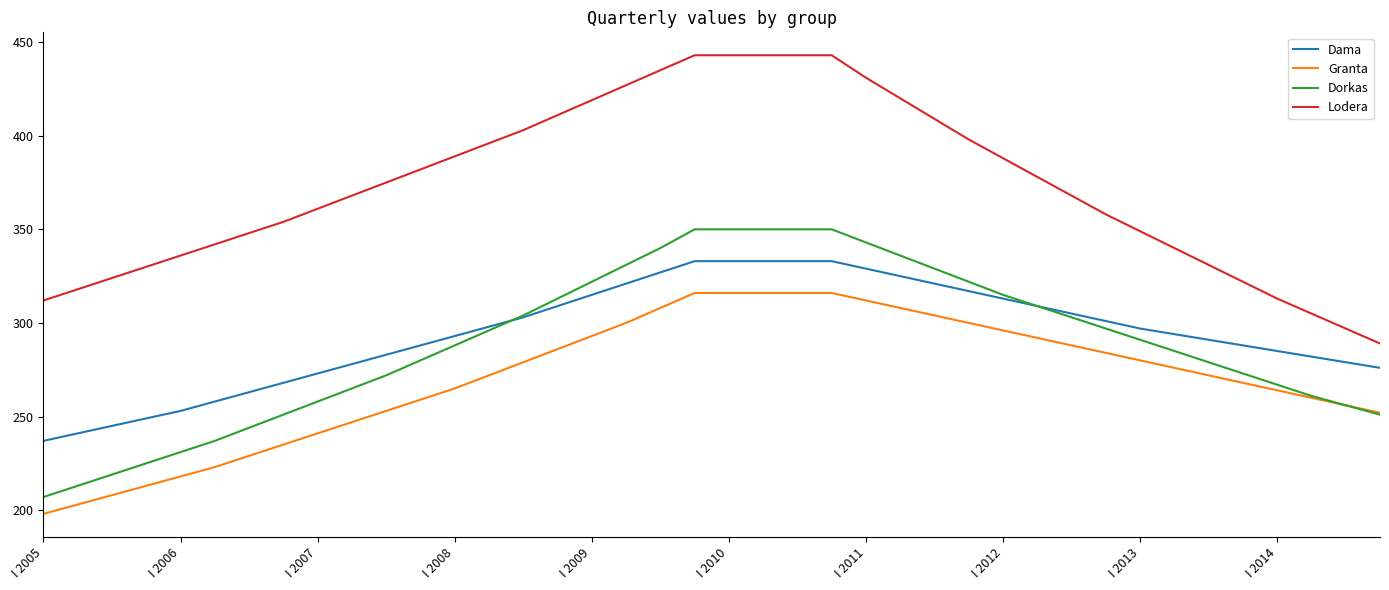

Does the chart have visible grid lines?

No